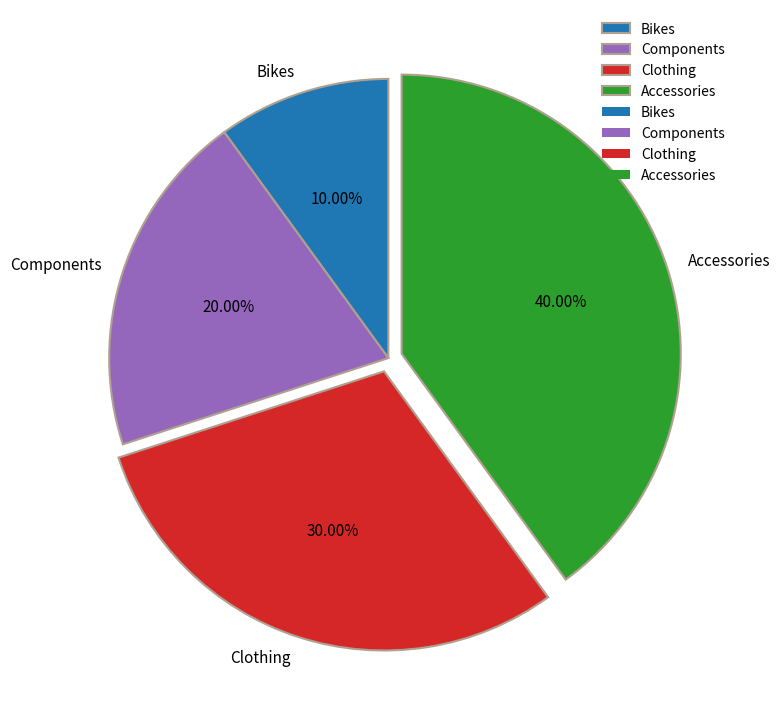

Count the number of slices in the pie.

4